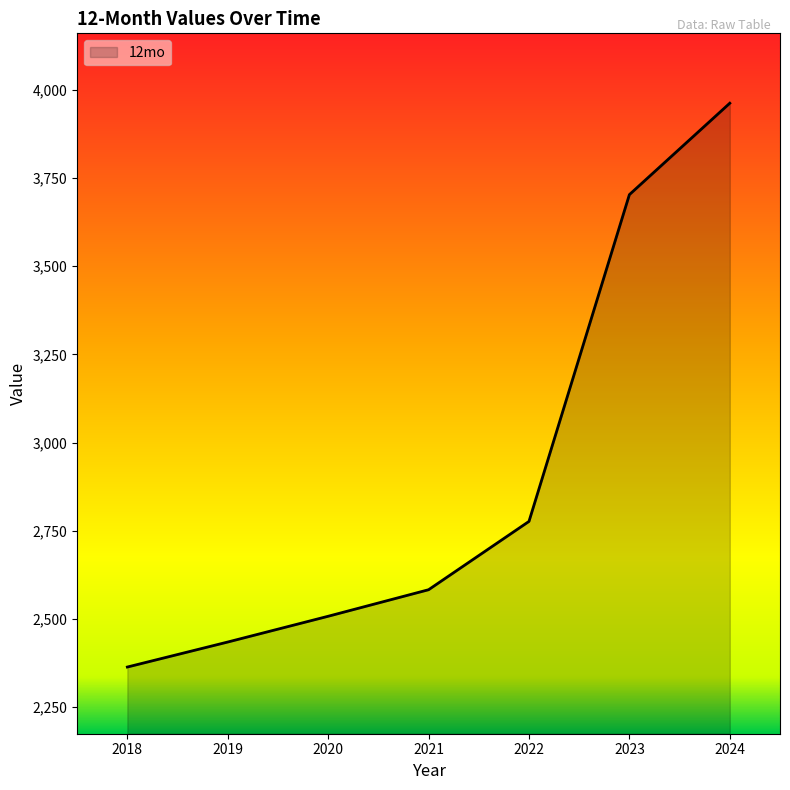

What is the ratio of the value at 2023 to the value at 2021?

1.4